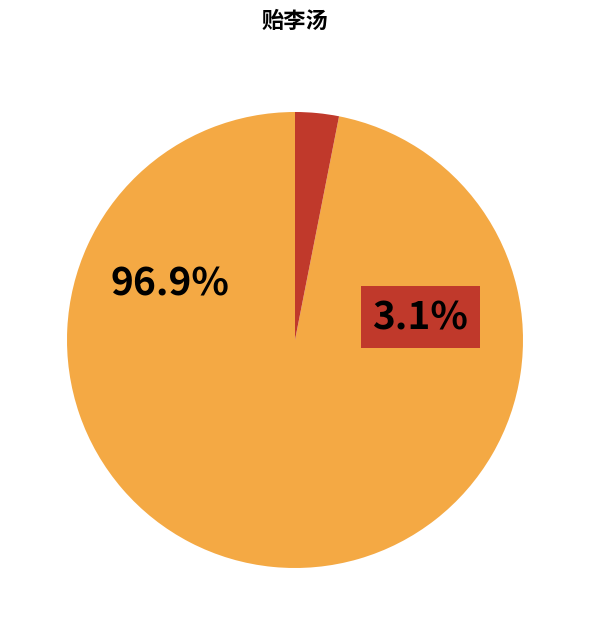

Is there a majority slice in this chart?

Yes